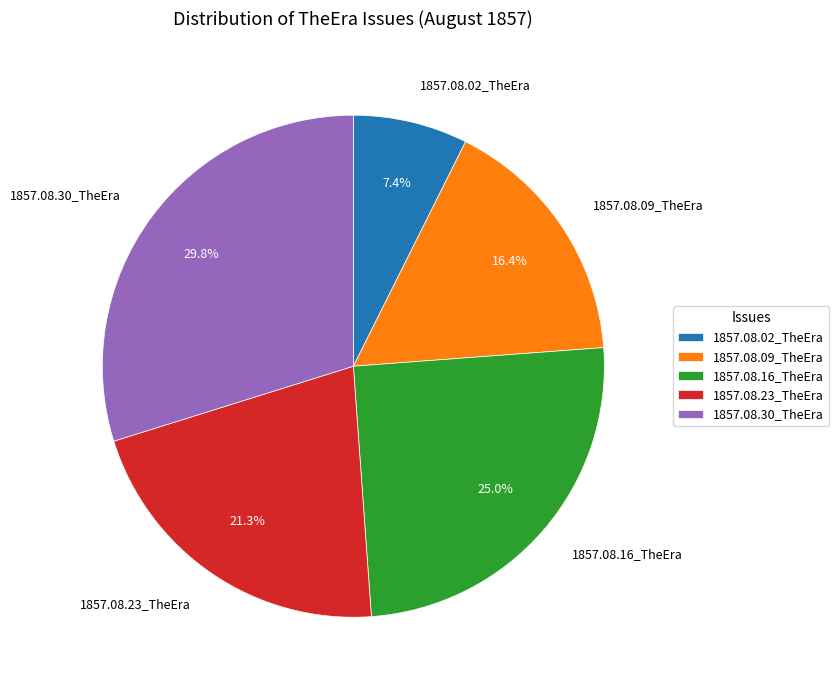

True or false: 1857.08.09_TheEra accounts for 16% of the total.

True